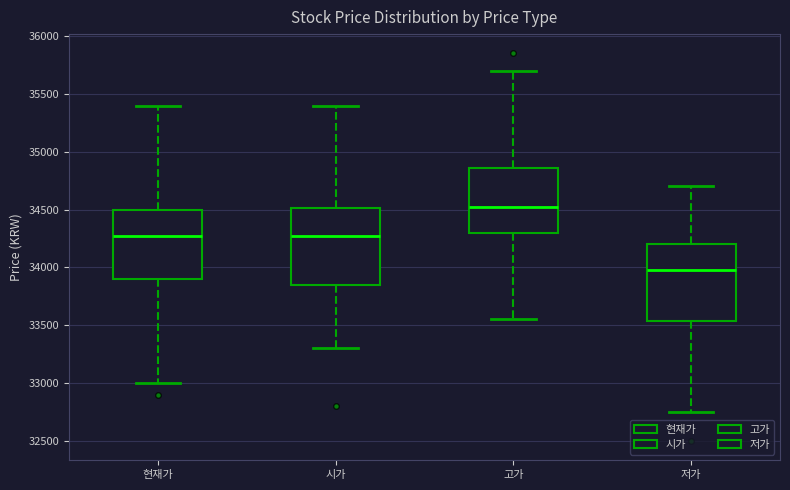

Reading left to right, transcribe this box plot: for each box, give where its median line is, the range the box spans, and where its two whiskers end, as read against the y-axis. The values are not printed on the chart, so give them approximately, as read against the axis.

현재가: median 34300, box 33900 to 34500, whiskers 33000 to 35400
시가: median 34300, box 33850 to 34500, whiskers 33300 to 35400
고가: median 34550, box 34300 to 34850, whiskers 33550 to 35700
저가: median 34000, box 33550 to 34200, whiskers 32750 to 34700